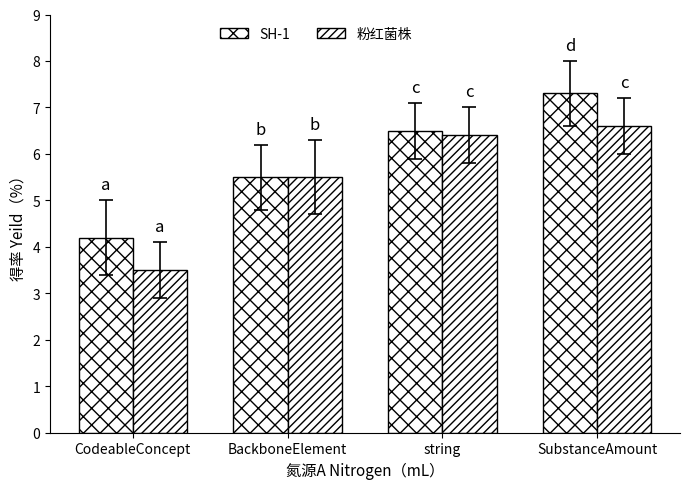

How many groups of bars are there?

4